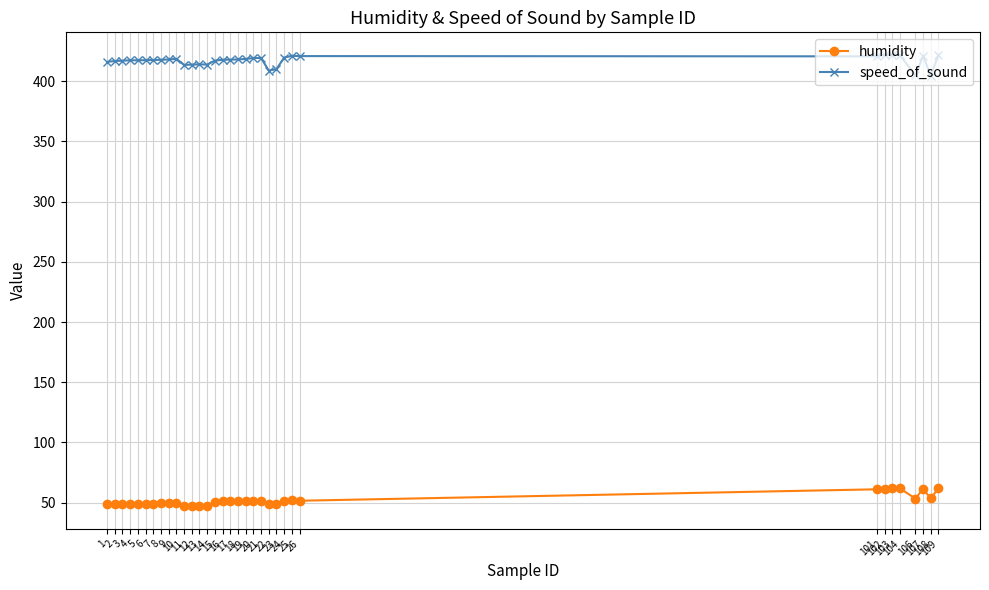

True or false: speed_of_sound and humidity intersect in this chart.

False